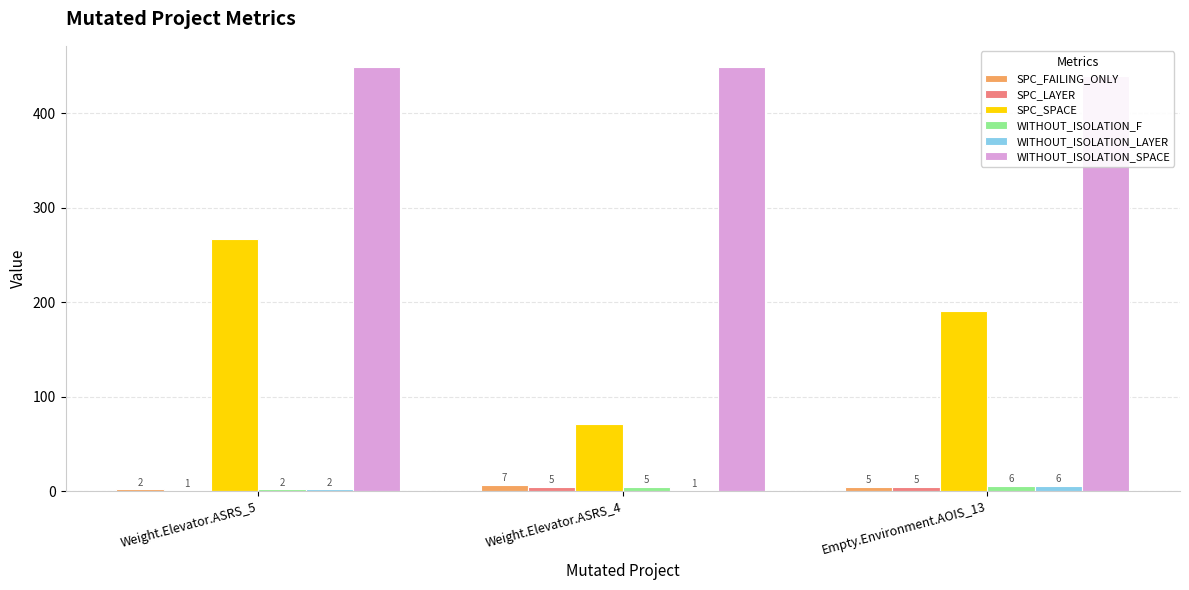

Which category has the highest value in the WITHOUT_ISOLATION_SPACE series?

Weight.Elevator.ASRS_5